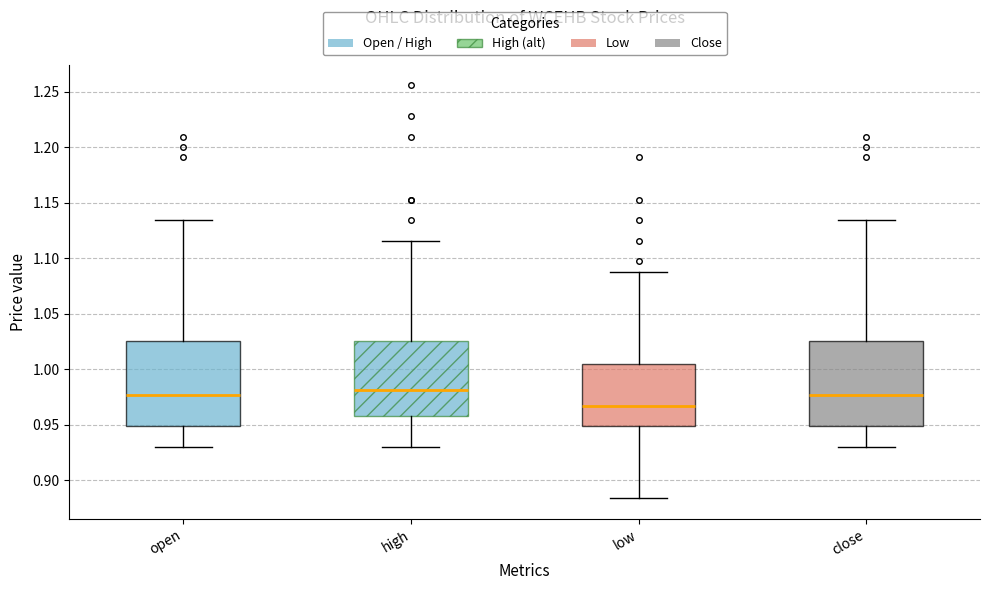

Which box has the lowest median line?

low